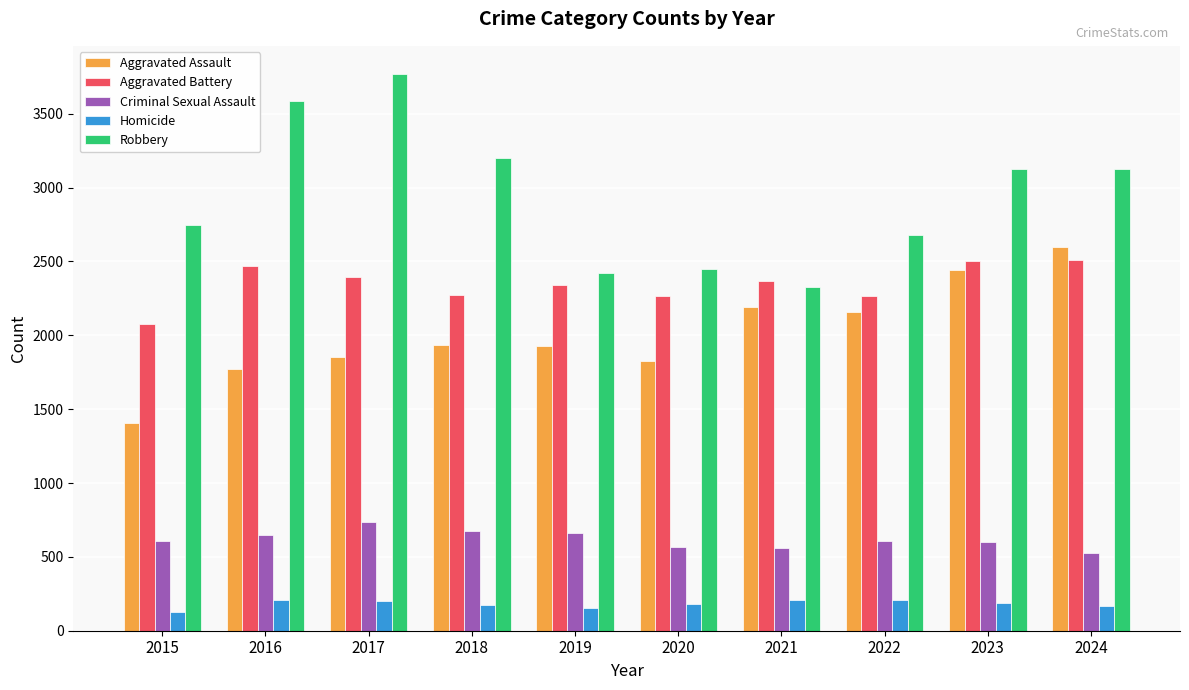

Which series has the widest spread of values?

Robbery